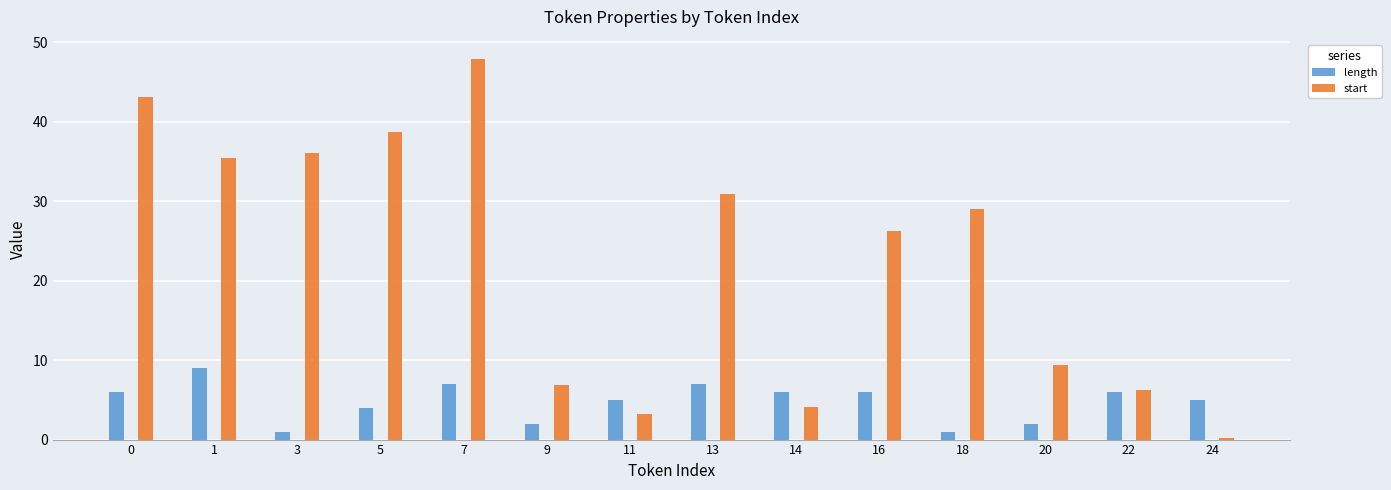

What is the spread (max minus min) of values at 16?

20.3